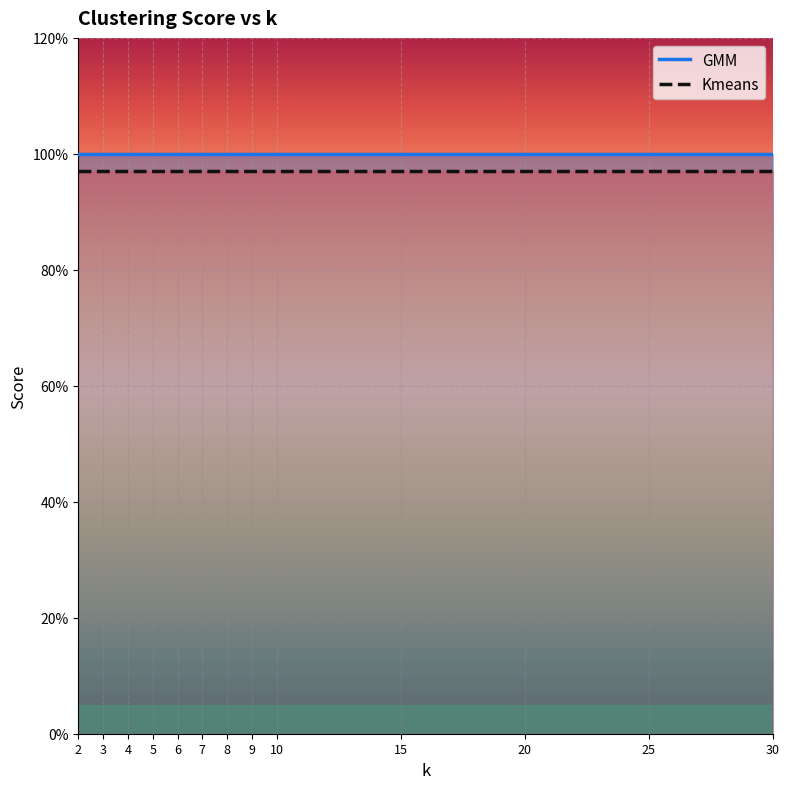

At which label does Kmeans reach its peak?

2